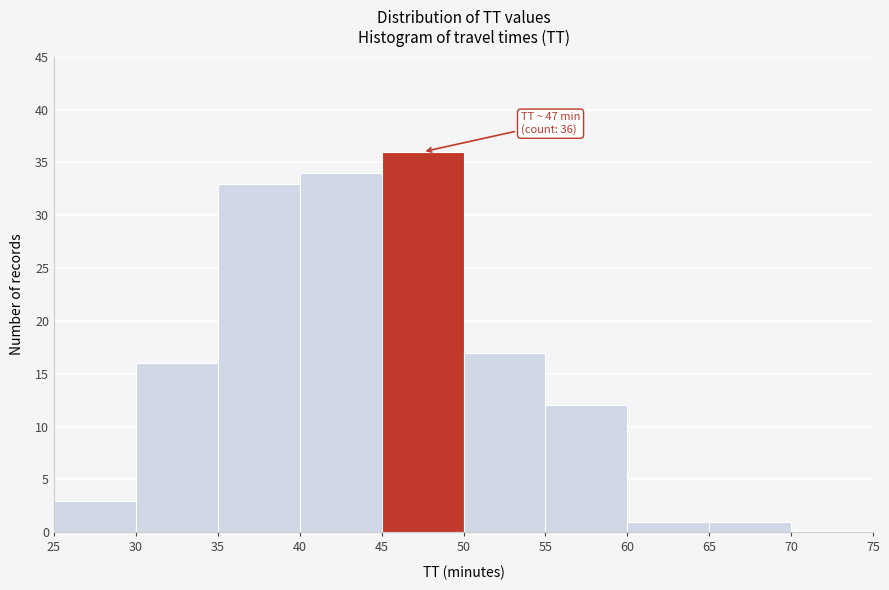

Over which range of the x-axis is the bar tallest?

45 to 50